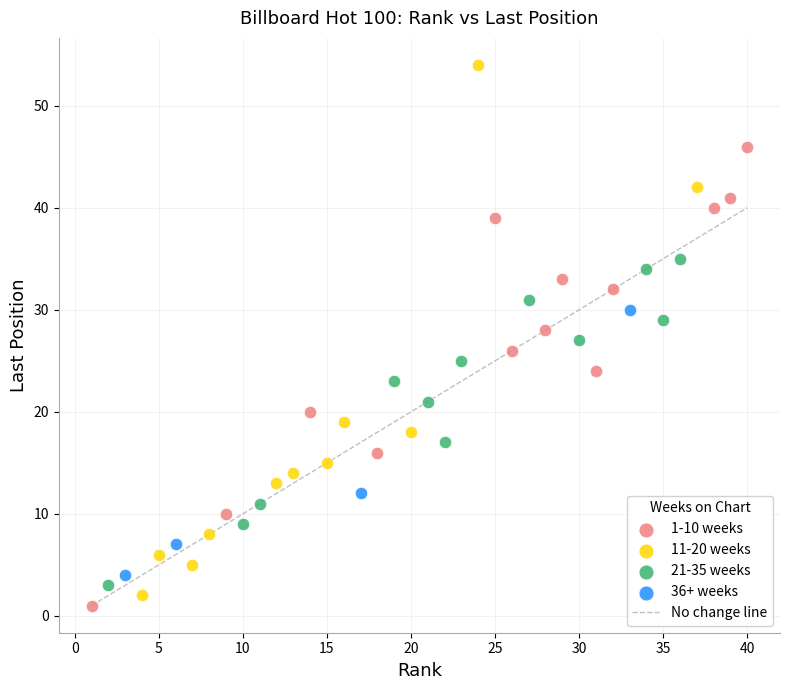

Which series has the widest spread of Y values?

11-20 weeks